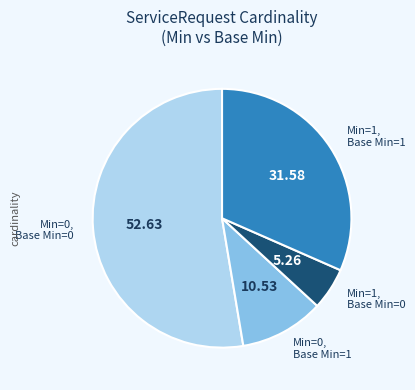

Is there any slice that represents more than half of the pie?

Yes